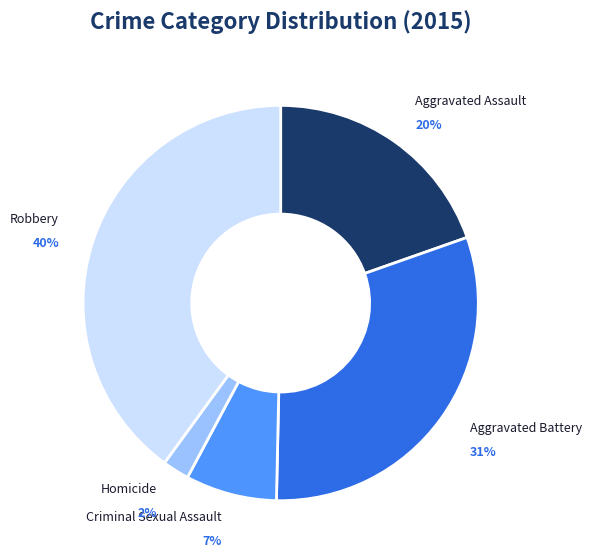

Is there any slice that represents more than half of the pie?

No